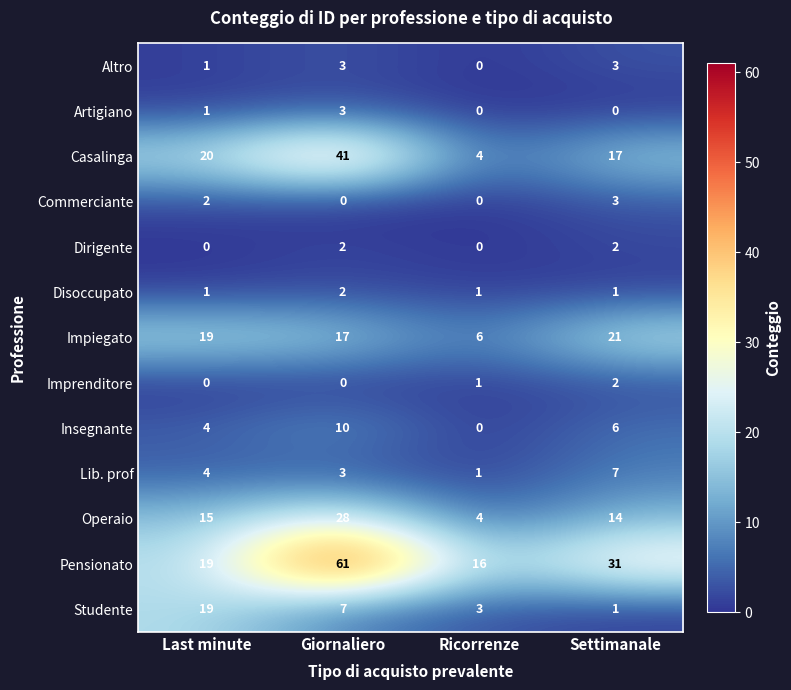

Which series has the widest spread of values?

Pensionato